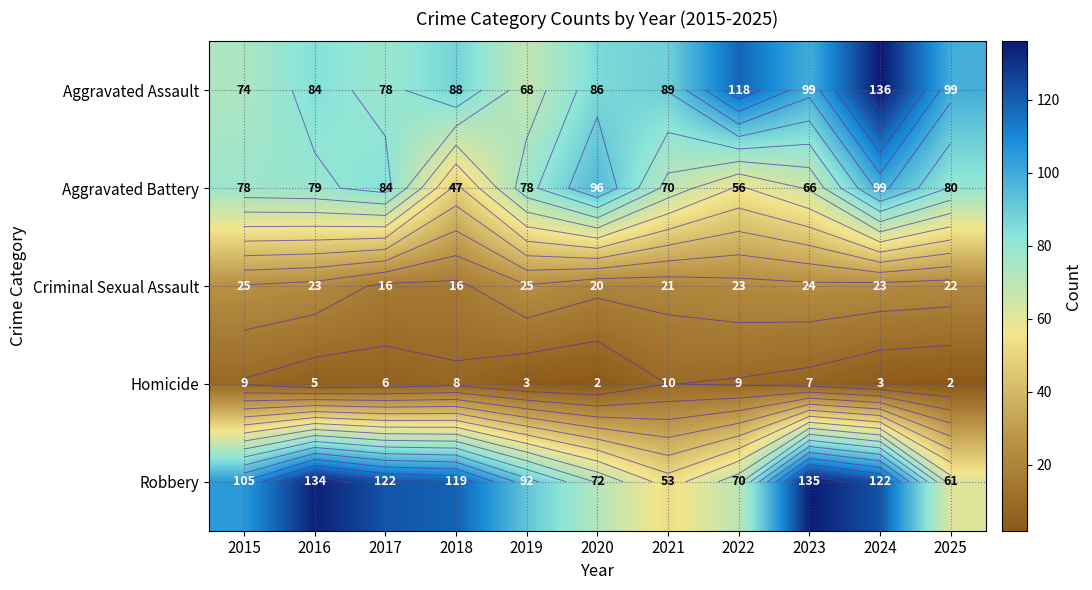

At which category does the chart reach its peak across all series?

2024